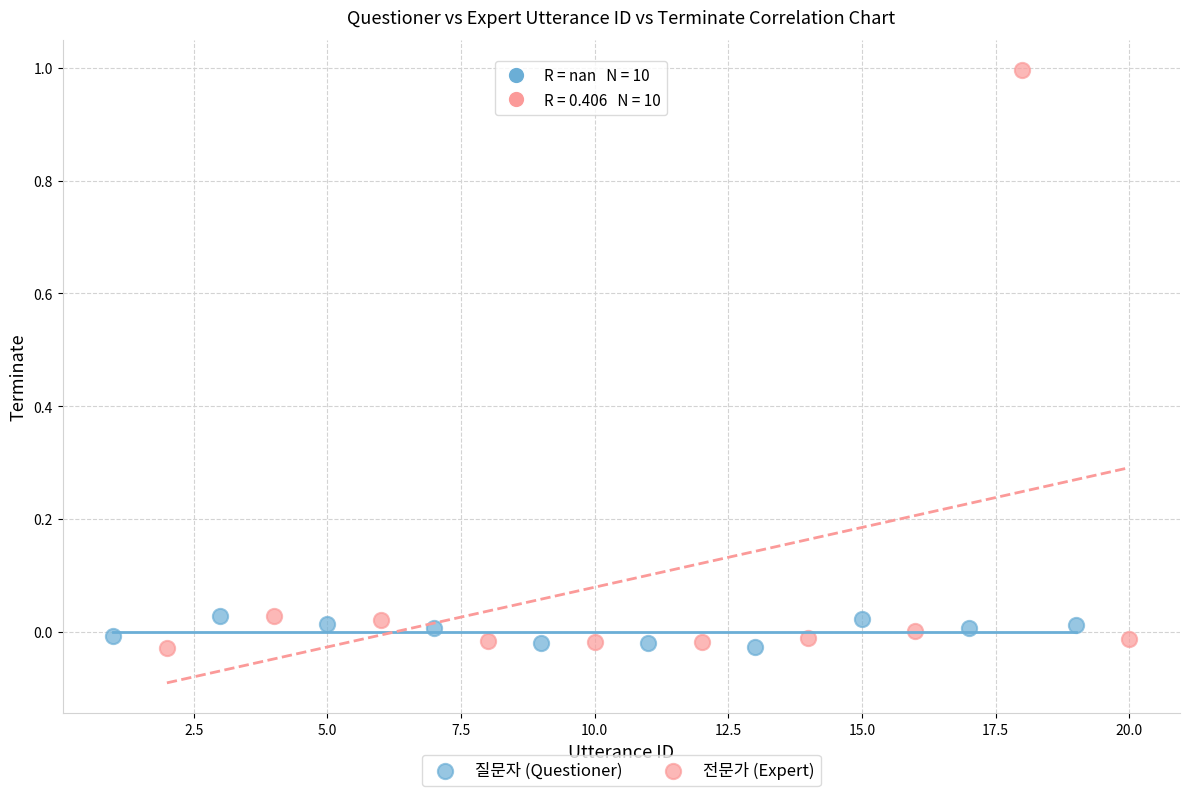

Which series contains the highest Y value?

전문가 (Expert)